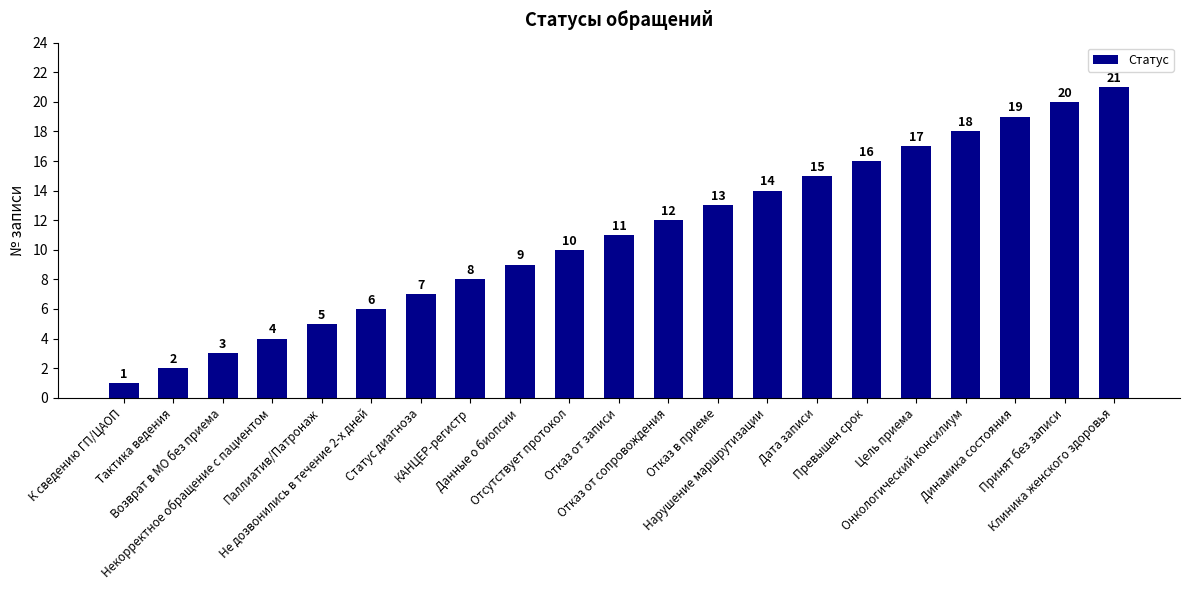

How many data points are less than 11?

10